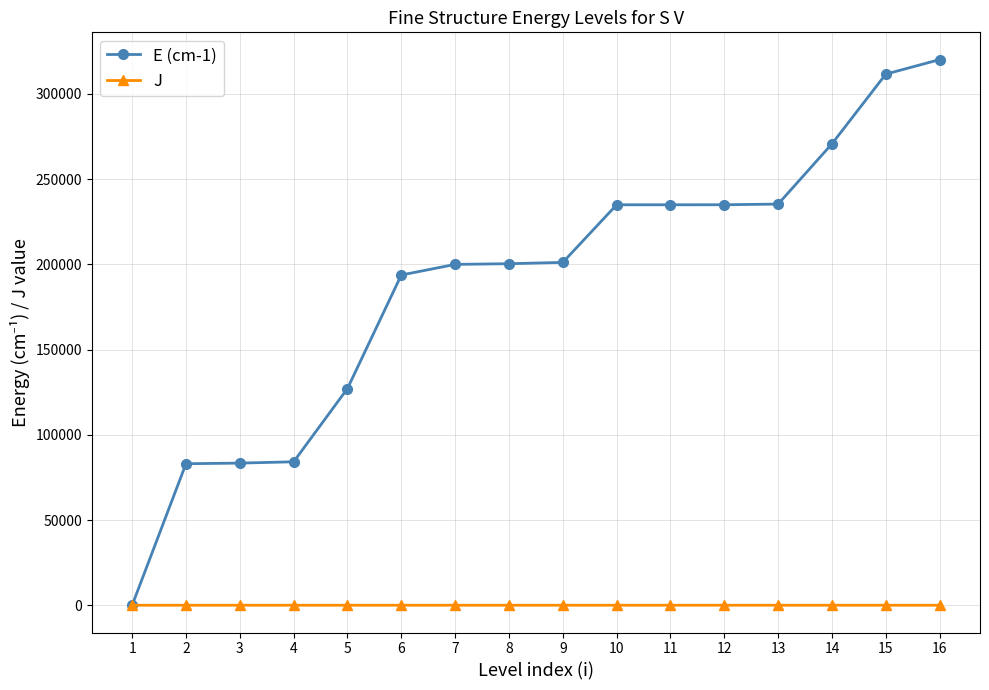

Does the chart have visible grid lines?

Yes